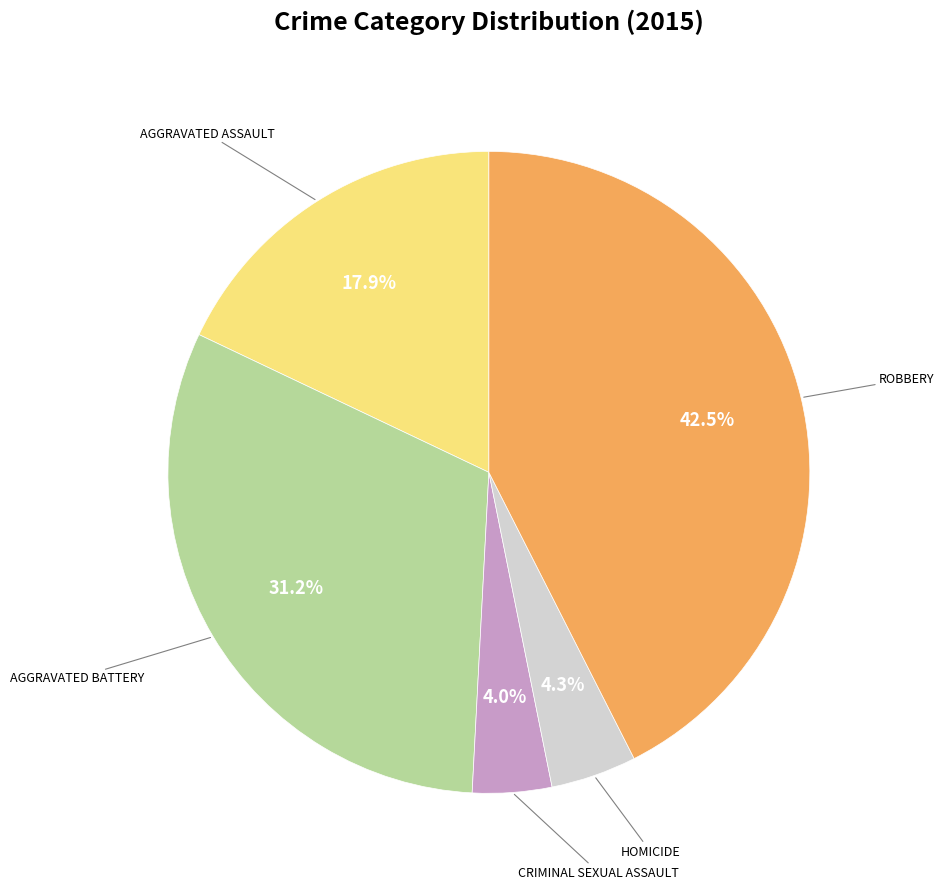

To the nearest percent, what is the difference between the largest and smallest slice percentages?

39%